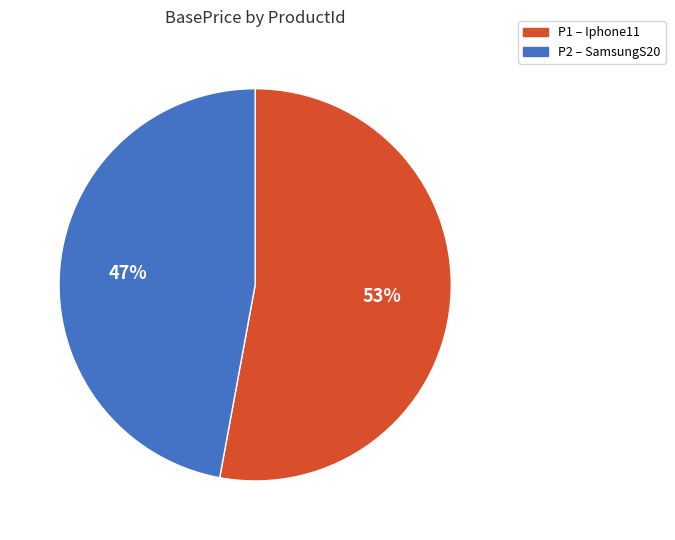

To the nearest percent, what is the combined percentage of P1 and P2?

100%